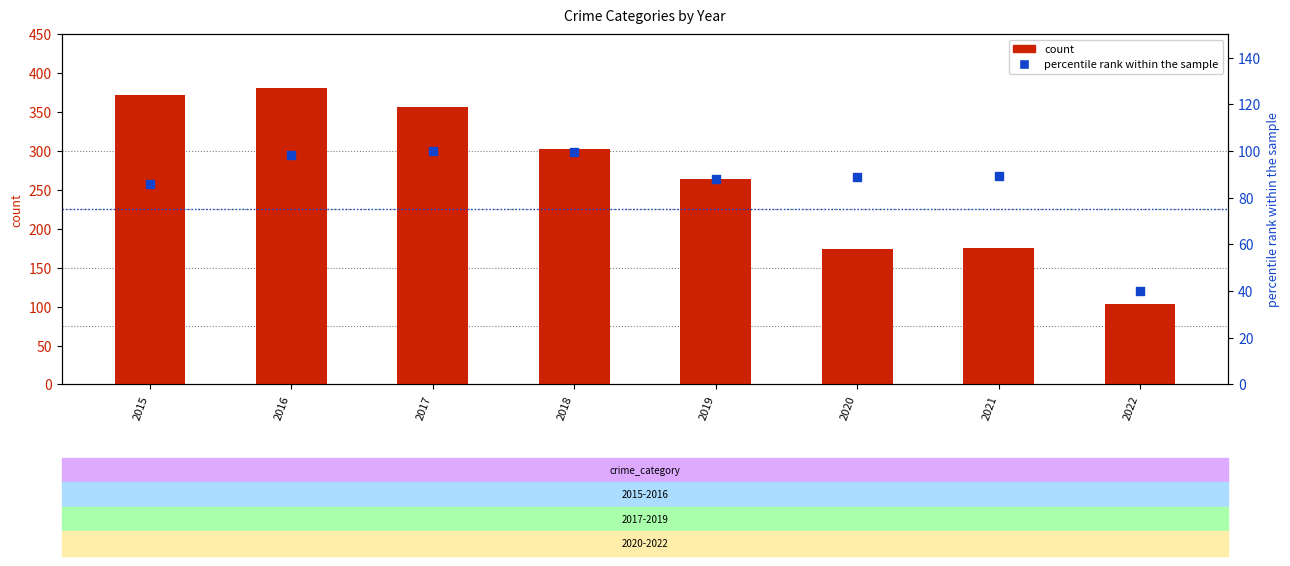

At how many categories does at least one series exceed 359?

2